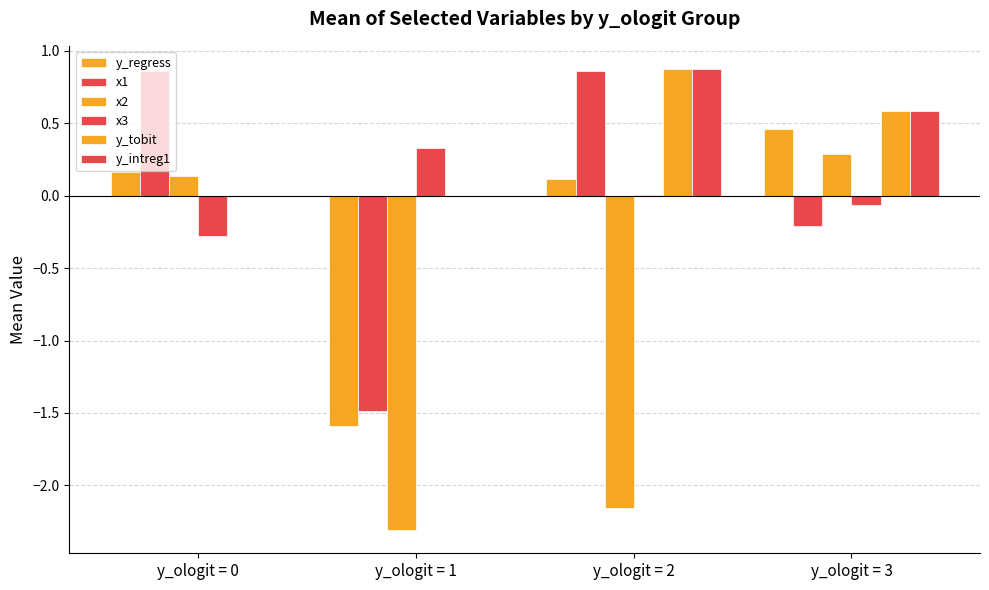

How many series are shown in this chart?

6